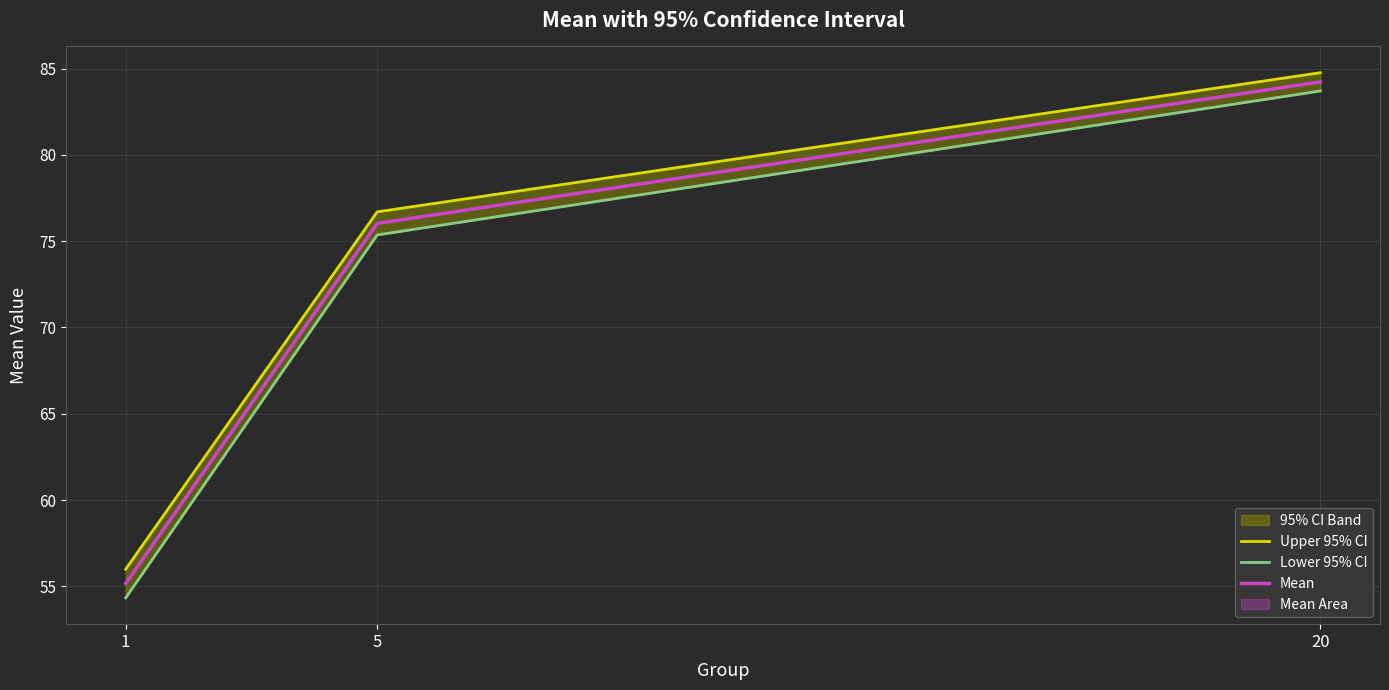

Reading left to right, extract all data points from this chart.

Upper 95% CI: 56.0	76.7	84.8
Lower 95% CI: 54.3	75.4	83.7
Mean: 55.2	76.0	84.2